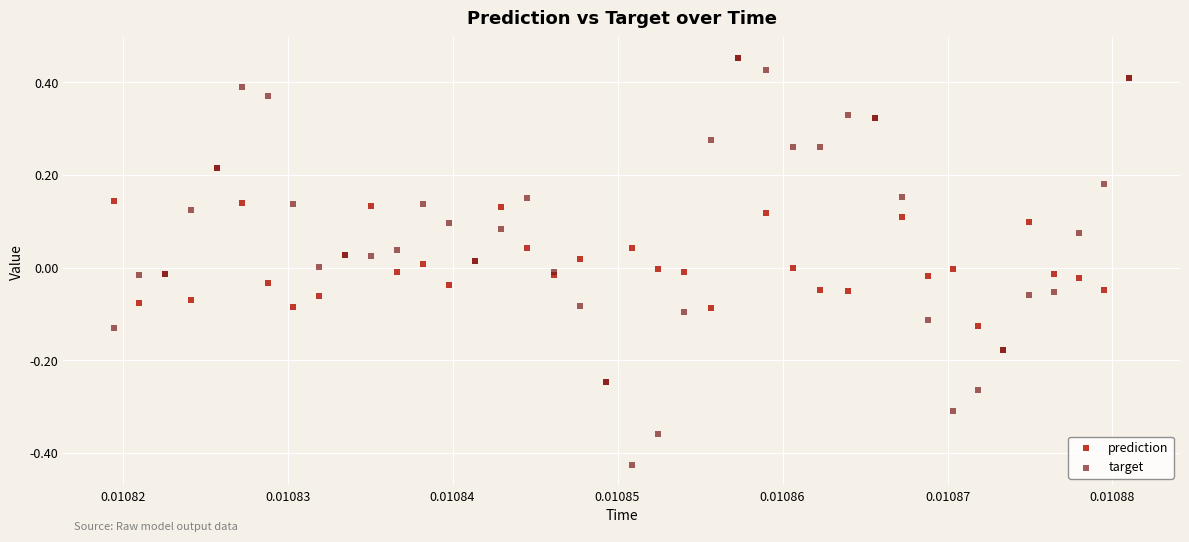

Which series has the largest Y range (max minus min)?

target